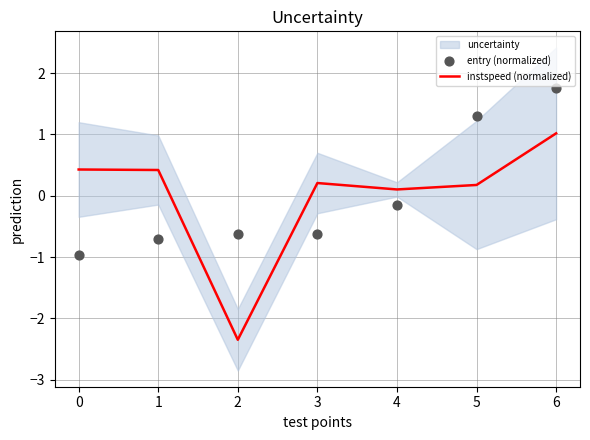

What is the total value across all series at 5?

1.5